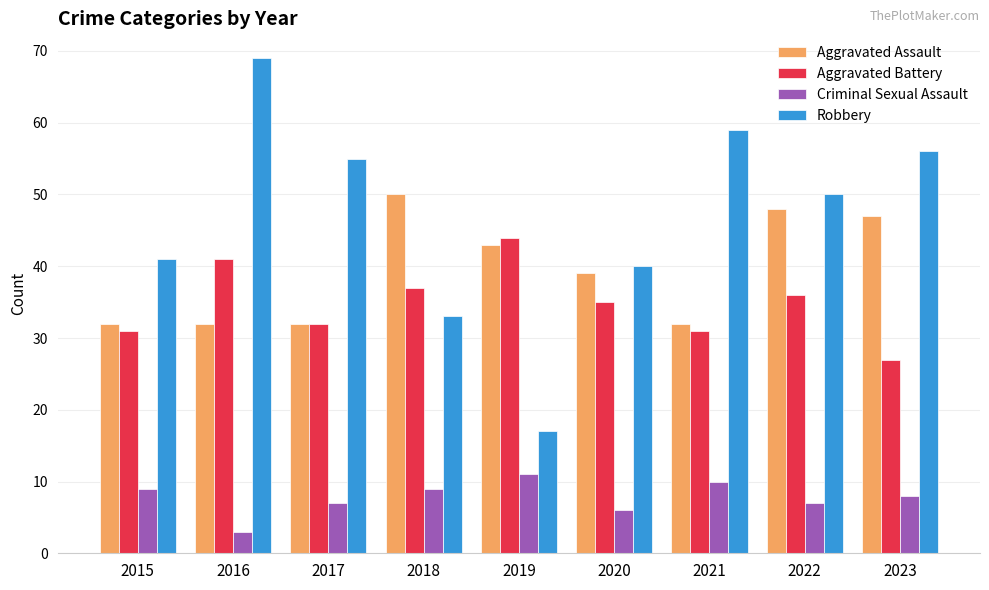

How many categories are shown in the chart?

9